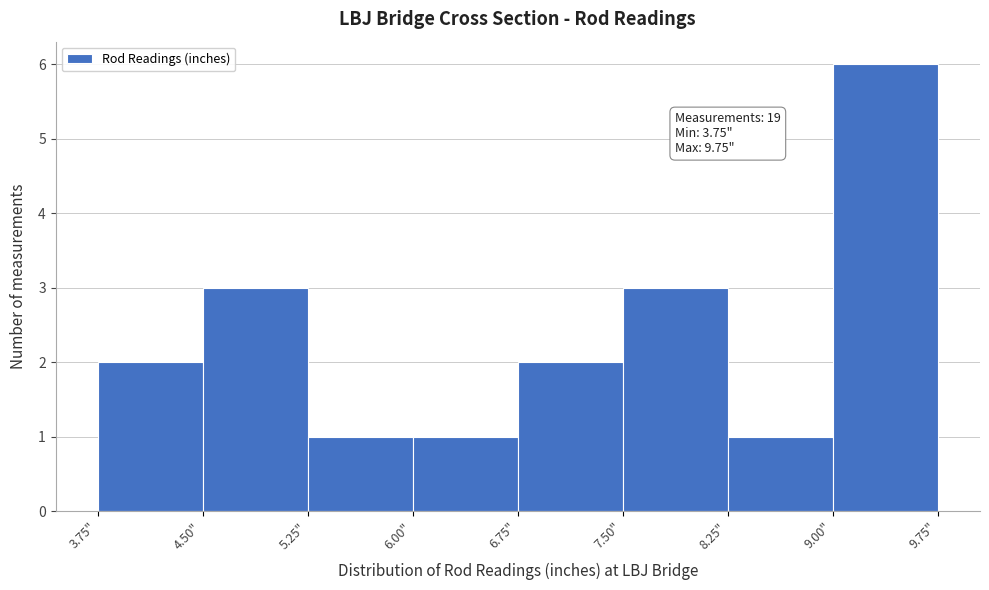

Which range on the x-axis has the tallest bar?

9.00 to 9.75